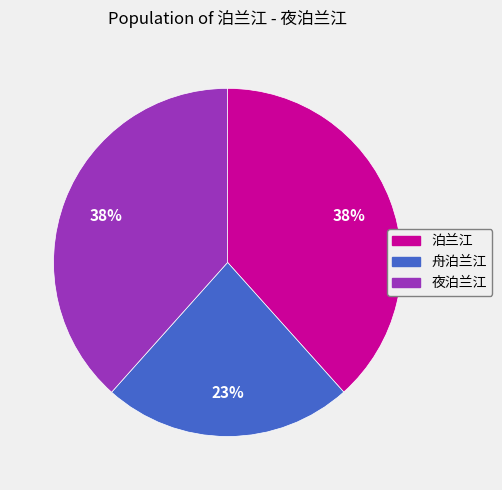

To the nearest percent, what is the difference between the 舟泊兰江 and 泊兰江 slice percentages?

15%